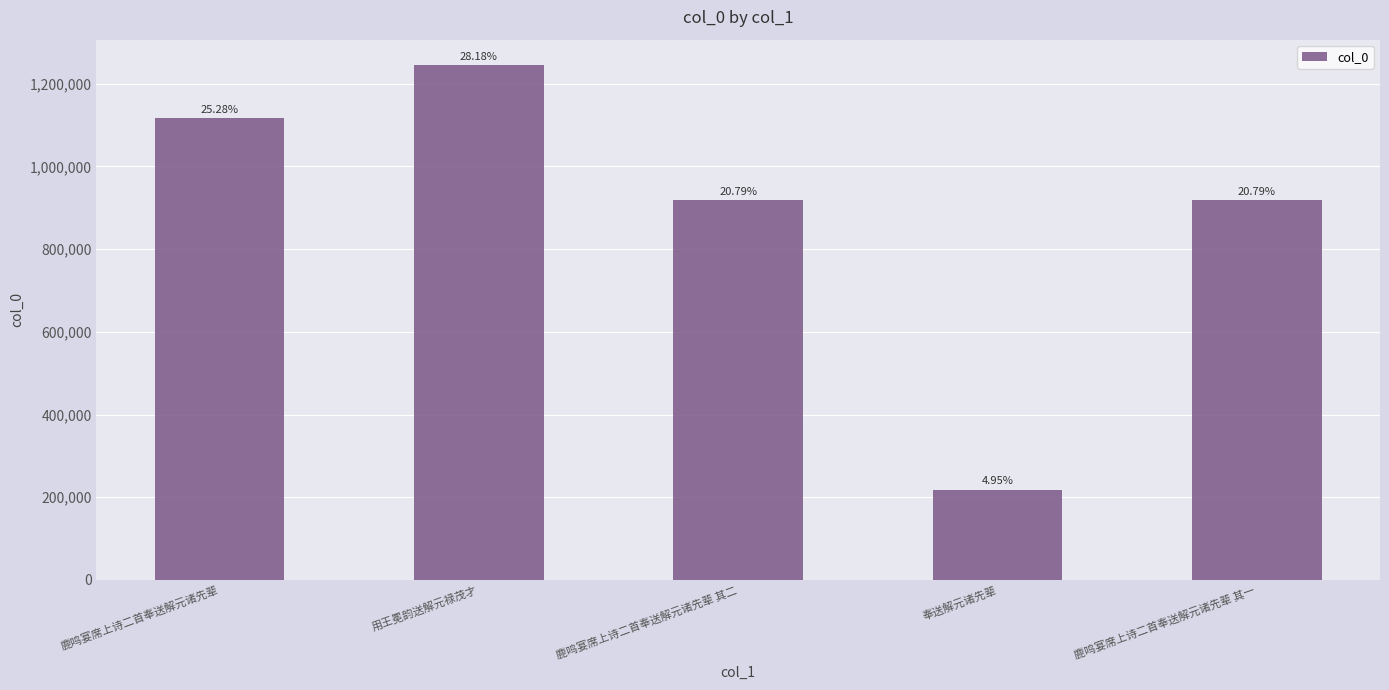

Which category has the lowest value across all series?

奉送解元诸先辈